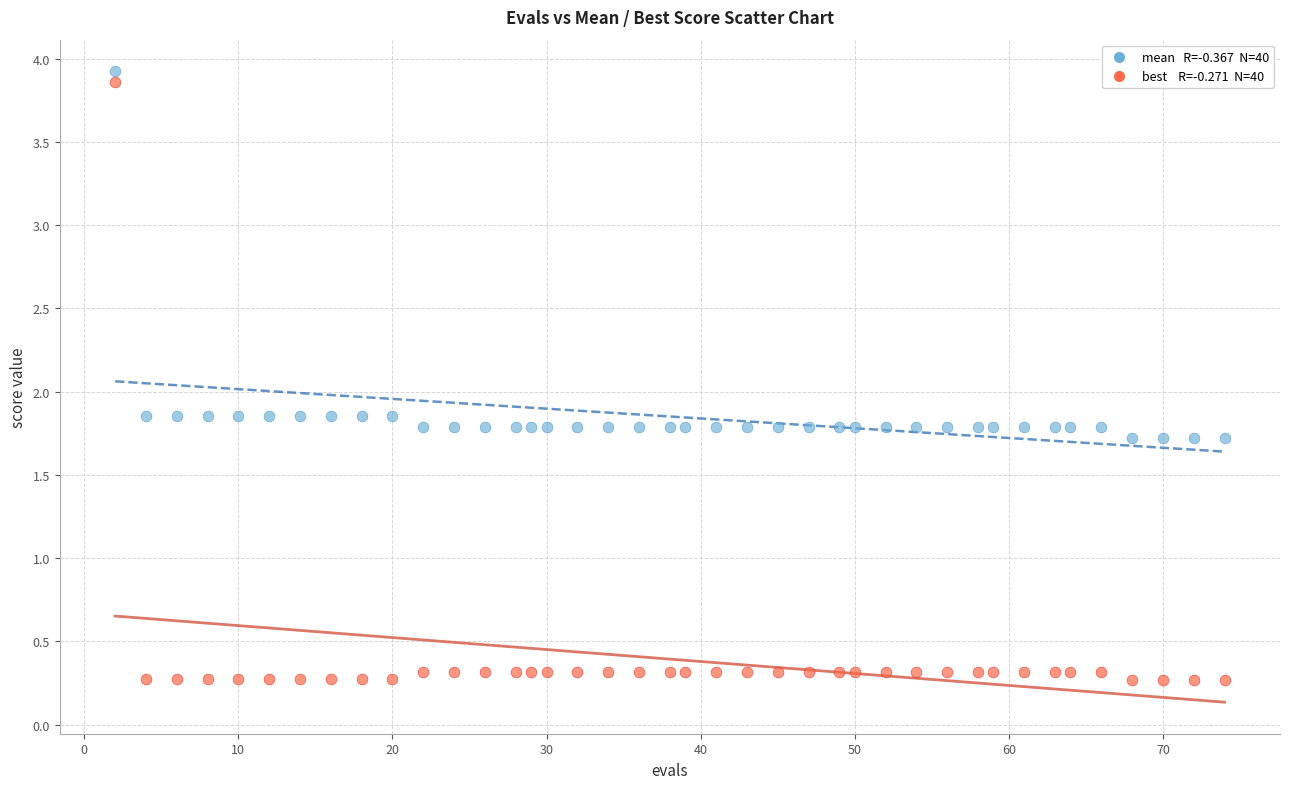

Across all data points, what is the range of X values (max minus min)?

72.0